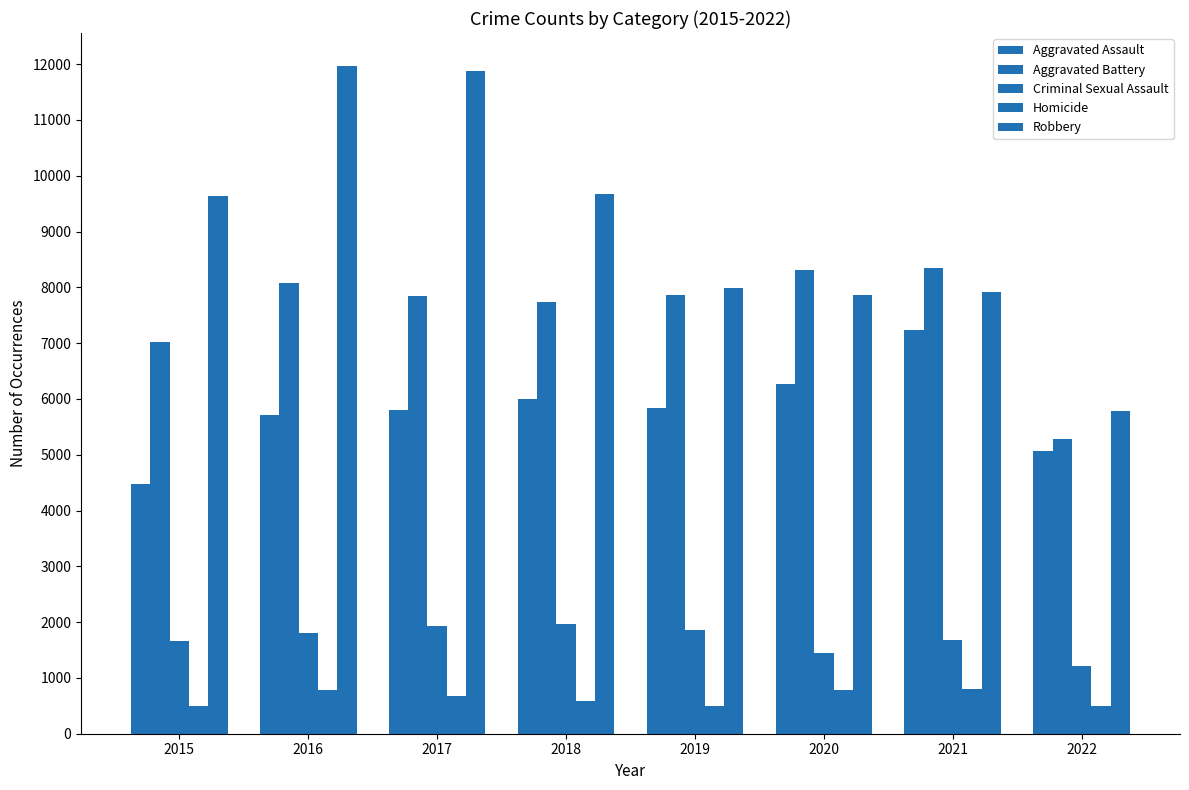

Reading left to right, list all the values displayed in this chart.

Aggravated Assault: 2015=4480	2016=5712	2017=5793	2018=6001	2019=5840	2020=6263	2021=7241	2022=5062
Aggravated Battery: 2015=7018	2016=8085	2017=7845	2018=7735	2019=7857	2020=8319	2021=8348	2022=5274
Criminal Sexual Assault: 2015=1658	2016=1810	2017=1931	2018=1967	2019=1865	2020=1441	2021=1673	2022=1208
Homicide: 2015=496	2016=786	2017=672	2018=589	2019=498	2020=785	2021=801	2022=489
Robbery: 2015=9638	2016=11960	2017=11880	2018=9679	2019=7994	2020=7855	2021=7920	2022=5778